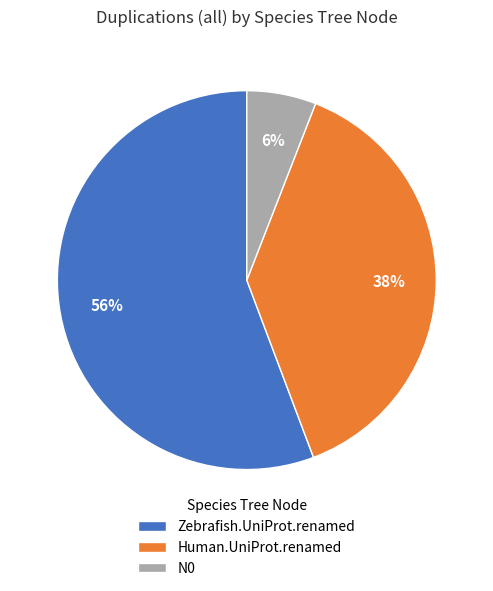

Approximately how many times larger is the value at Zebrafish.UniProt.renamed compared to Human.UniProt.renamed?

1.5